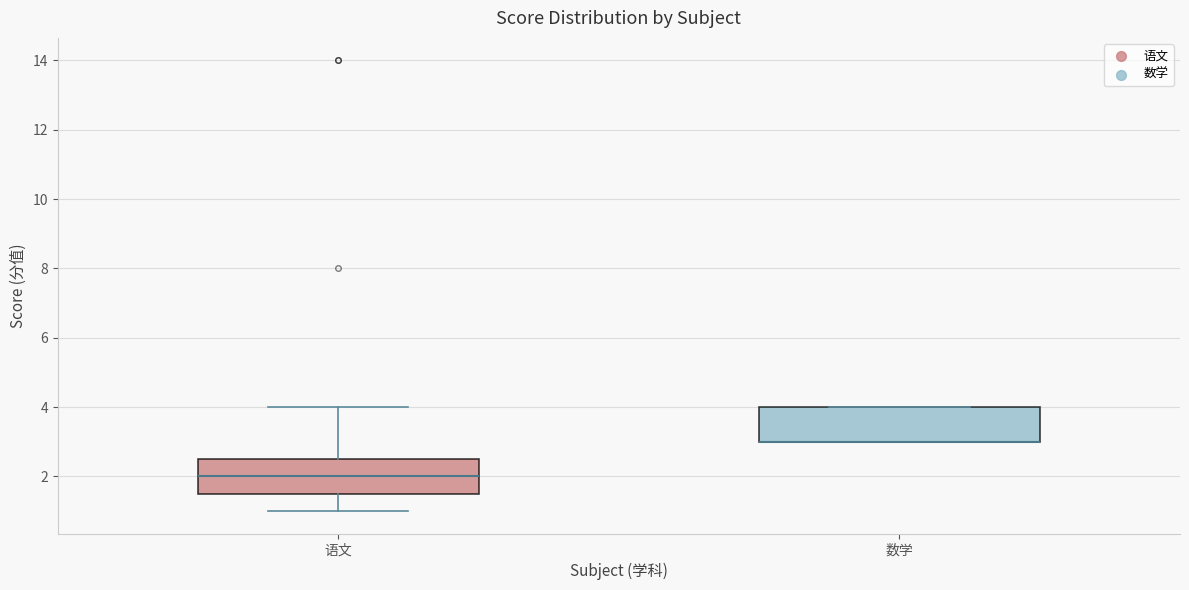

Reading left to right, read every box against the y-axis: the position of its median line, the range the box covers, and the ends of its whiskers. The values are not printed on the chart, so give them approximately, as read against the axis.

语文: median 2.0, box 1.6 to 2.6, whiskers 1.0 to 4.0
数学: median 3.0 (drawn on the box's lower edge), box 3.0 to 4.0, whiskers 3.0 to 4.0